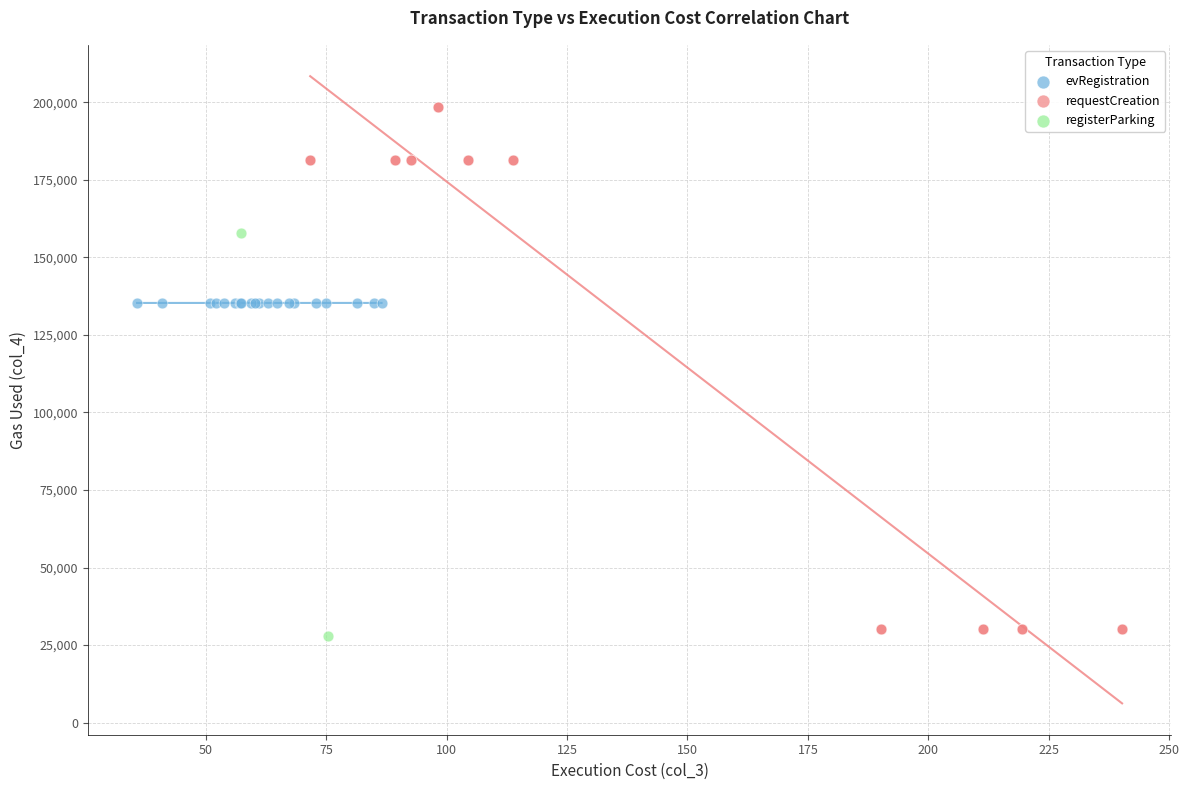

What are all the series names shown in the legend?

evRegistration, requestCreation, registerParking